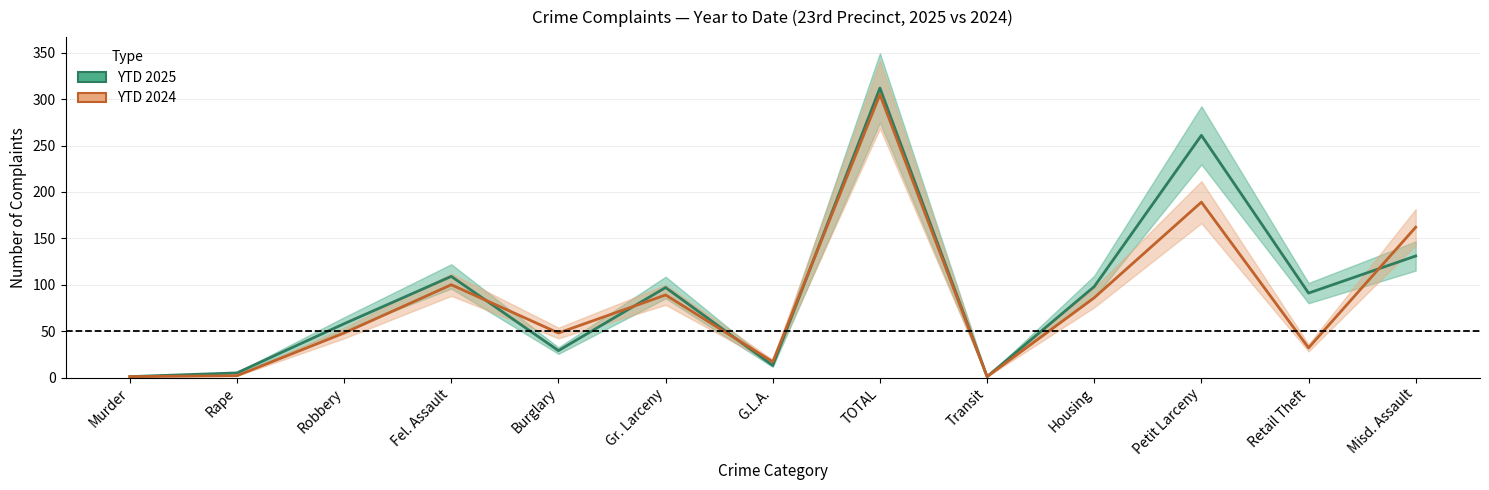

True or false: YTD 2025 has a value of 50 at Gr. Larceny.

False